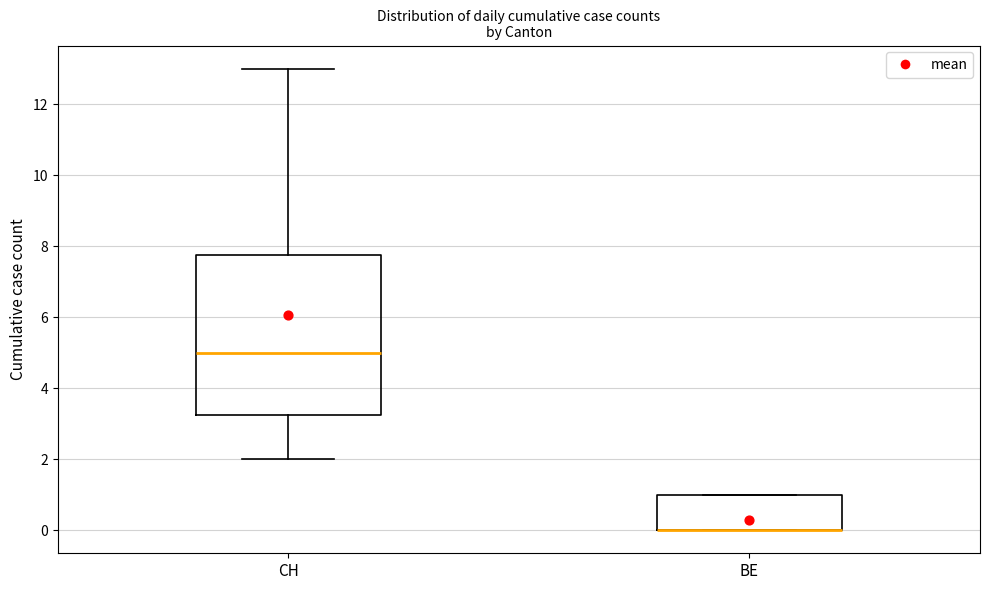

Reading left to right, read every box against the y-axis: the position of its median line, the range the box covers, and the ends of its whiskers. The values are not printed on the chart, so give them approximately, as read against the axis.

CH: median 5.0, box 3.2 to 7.8, whiskers 2.0 to 13.0
BE: median 0.0 (drawn on the box's lower edge), box 0.0 to 1.0, whiskers 0.0 to 1.0